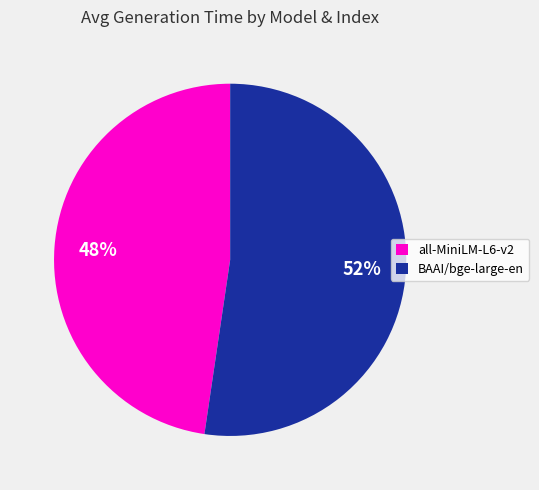

To the nearest percent, what is the average slice percentage?

50%